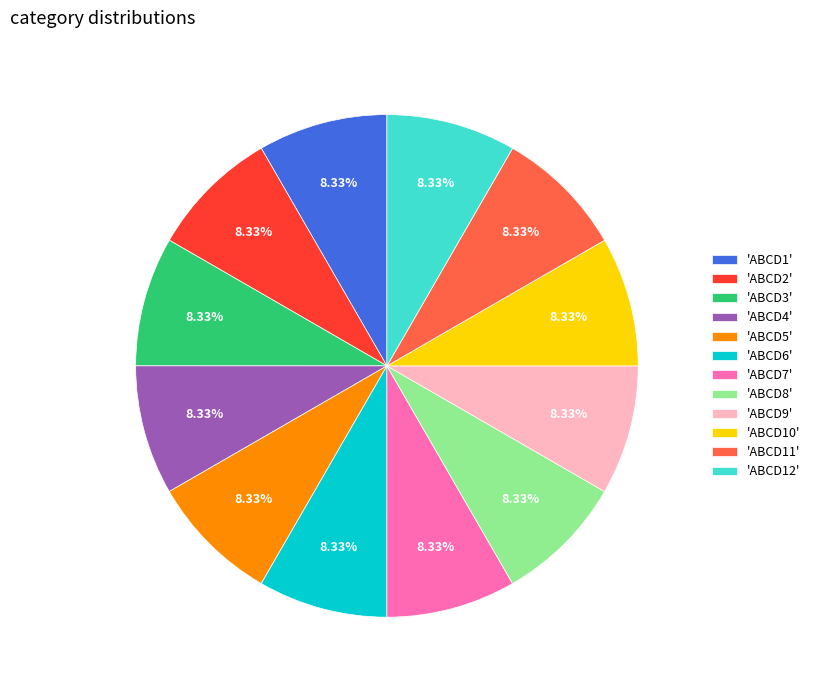

Is the sum of 'ABCD8' and 'ABCD7' greater than half?

No